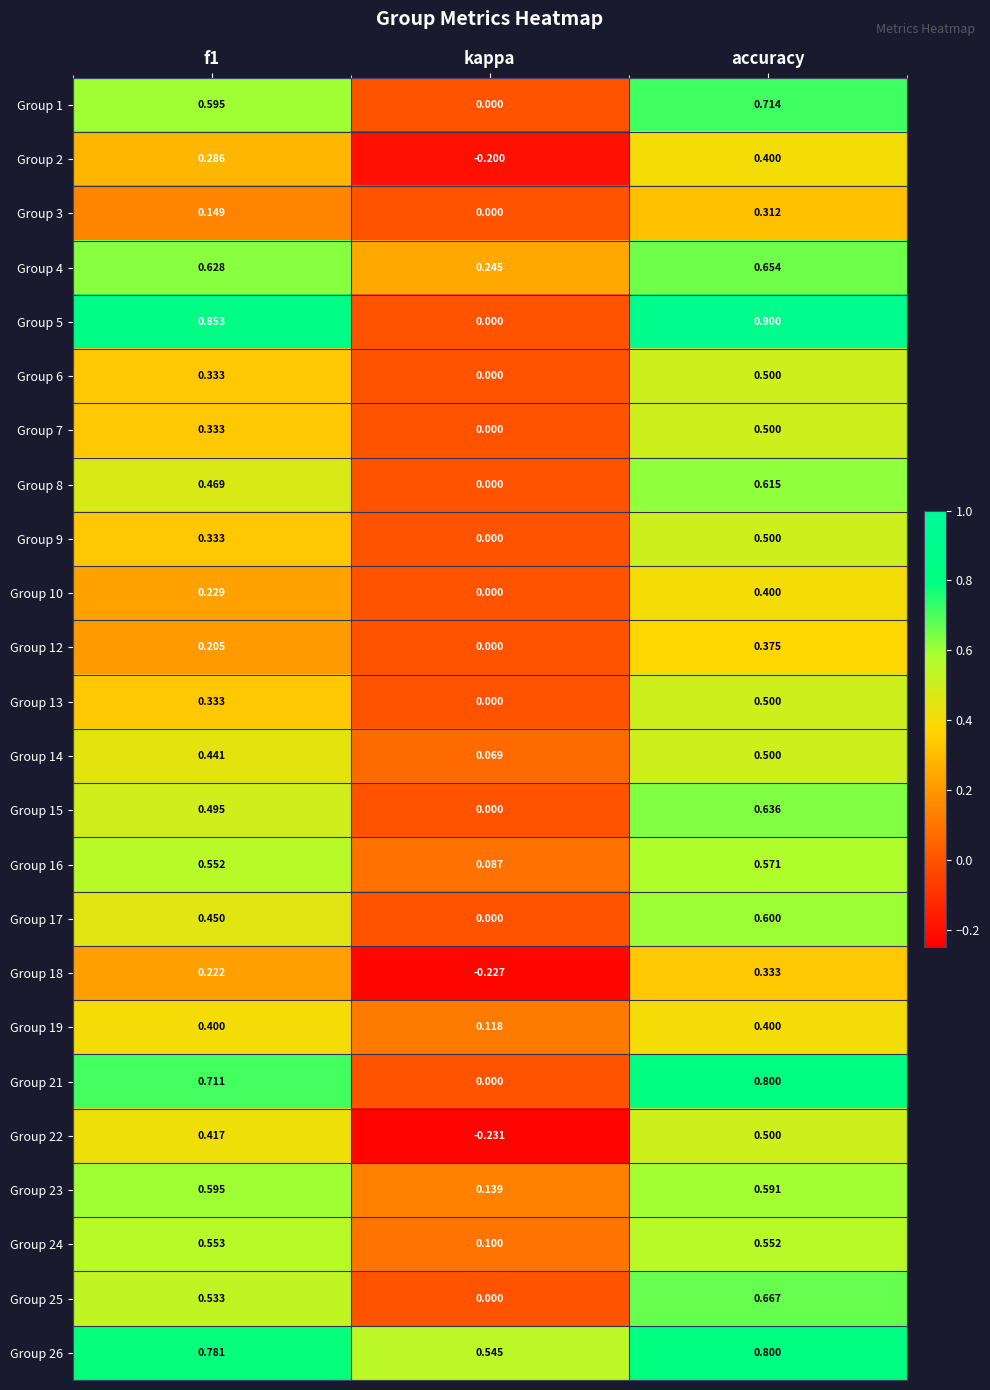

What is the greatest value displayed?

0.9